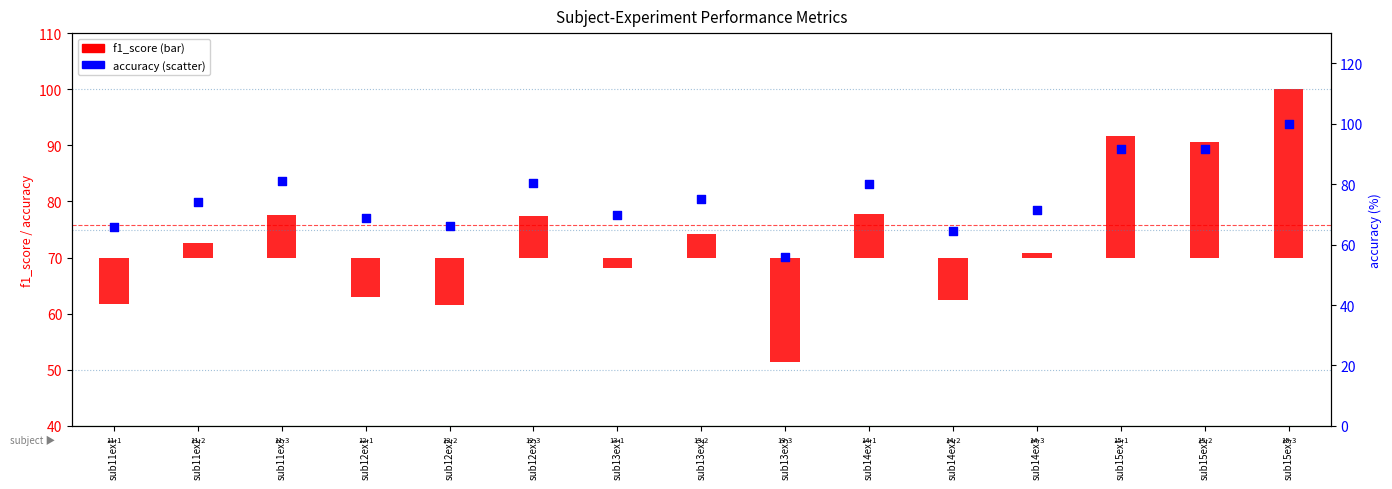

Which series has the widest spread of Y values?

f1_score